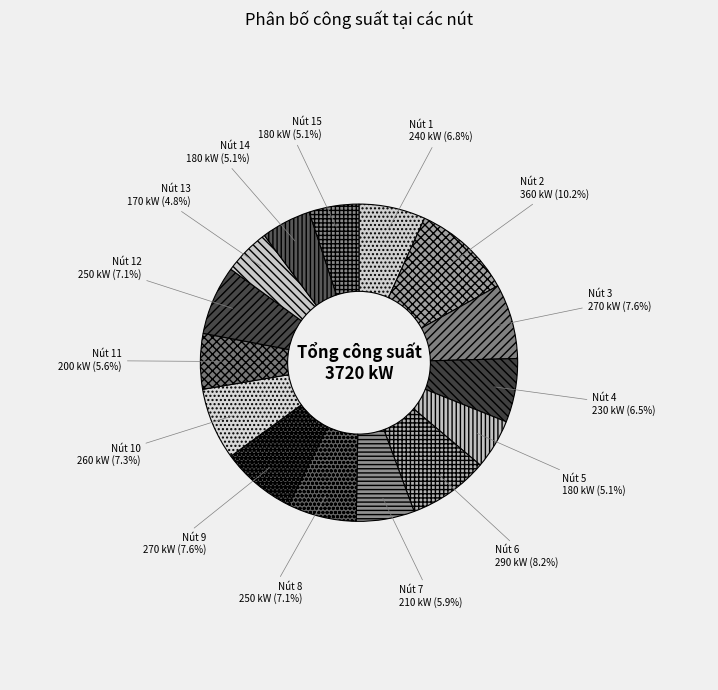

What percentage is NOT represented by Nút 10?

92.7%